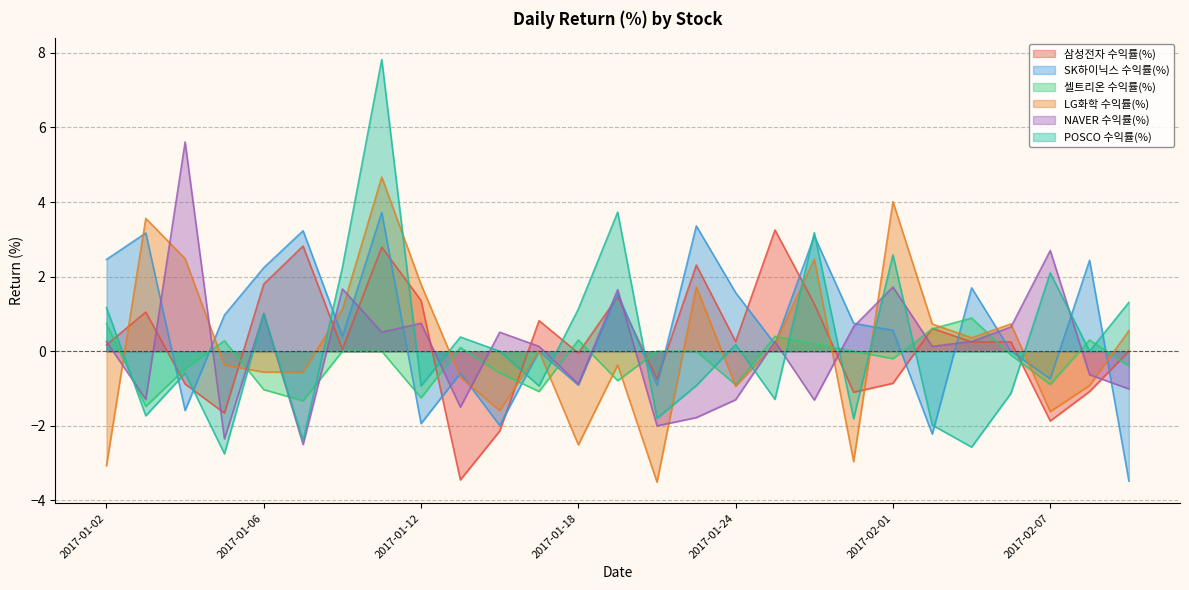

Reading right to left, list all the values displayed in this chart.

삼성전자 수익률(%): 2017-02-09=0.0	2017-02-08=-1.1	2017-02-07=-1.9	2017-02-06=0.2	2017-02-03=0.2	2017-02-02=0.6	2017-02-01=-0.9	2017-01-31=-1.1	2017-01-26=1.3	2017-01-25=3.2	2017-01-24=0.3	2017-01-23=2.3	2017-01-20=-0.8	2017-01-19=1.5	2017-01-18=-0.1	2017-01-17=0.8	2017-01-16=-2.1	2017-01-13=-3.5	2017-01-12=1.4	2017-01-11=2.8	2017-01-10=0.1	2017-01-09=2.8	2017-01-06=1.8	2017-01-05=-1.7	2017-01-04=-0.9	2017-01-03=1.1	2017-01-02=0.2
SK하이닉스 수익률(%): 2017-02-09=-3.5	2017-02-08=2.4	2017-02-07=-0.7	2017-02-06=0.0	2017-02-03=1.7	2017-02-02=-2.2	2017-02-01=0.6	2017-01-31=0.8	2017-01-26=3.1	2017-01-25=0.2	2017-01-24=1.6	2017-01-23=3.4	2017-01-20=-0.9	2017-01-19=1.5	2017-01-18=-0.9	2017-01-17=0.0	2017-01-16=-2.0	2017-01-13=-0.6	2017-01-12=-1.9	2017-01-11=3.7	2017-01-10=0.4	2017-01-09=3.2	2017-01-06=2.2	2017-01-05=1.0	2017-01-04=-1.6	2017-01-03=3.2	2017-01-02=2.5
셀트리온 수익률(%): 2017-02-09=-0.4	2017-02-08=0.3	2017-02-07=-0.9	2017-02-06=-0.1	2017-02-03=0.9	2017-02-02=0.6	2017-02-01=-0.2	2017-01-31=0.0	2017-01-26=0.2	2017-01-25=0.4	2017-01-24=-0.9	2017-01-23=0.0	2017-01-20=0.0	2017-01-19=-0.8	2017-01-18=0.3	2017-01-17=-1.1	2017-01-16=-0.6	2017-01-13=0.1	2017-01-12=-1.2	2017-01-11=0.0	2017-01-10=0.0	2017-01-09=-1.3	2017-01-06=-1.0	2017-01-05=0.3	2017-01-04=-0.5	2017-01-03=-1.5	2017-01-02=0.7
LG화학 수익률(%): 2017-02-09=0.6	2017-02-08=-0.9	2017-02-07=-1.6	2017-02-06=0.7	2017-02-03=0.4	2017-02-02=0.7	2017-02-01=4.0	2017-01-31=-3.0	2017-01-26=2.5	2017-01-25=0.2	2017-01-24=-0.9	2017-01-23=1.7	2017-01-20=-3.5	2017-01-19=-0.4	2017-01-18=-2.5	2017-01-17=0.0	2017-01-16=-1.6	2017-01-13=-0.7	2017-01-12=1.8	2017-01-11=4.7	2017-01-10=1.1	2017-01-09=-0.6	2017-01-06=-0.6	2017-01-05=-0.4	2017-01-04=2.5	2017-01-03=3.6	2017-01-02=-3.1
NAVER 수익률(%): 2017-02-09=-1.0	2017-02-08=-0.6	2017-02-07=2.7	2017-02-06=0.7	2017-02-03=0.3	2017-02-02=0.1	2017-02-01=1.7	2017-01-31=0.7	2017-01-26=-1.3	2017-01-25=0.3	2017-01-24=-1.3	2017-01-23=-1.8	2017-01-20=-2.0	2017-01-19=1.6	2017-01-18=-0.9	2017-01-17=0.1	2017-01-16=0.5	2017-01-13=-1.5	2017-01-12=0.8	2017-01-11=0.5	2017-01-10=1.7	2017-01-09=-2.5	2017-01-06=1.0	2017-01-05=-2.4	2017-01-04=5.6	2017-01-03=-1.3	2017-01-02=0.3
POSCO 수익률(%): 2017-02-09=1.3	2017-02-08=0.0	2017-02-07=2.1	2017-02-06=-1.1	2017-02-03=-2.6	2017-02-02=-2.0	2017-02-01=2.6	2017-01-31=-1.8	2017-01-26=3.2	2017-01-25=-1.3	2017-01-24=0.2	2017-01-23=-0.9	2017-01-20=-1.8	2017-01-19=3.7	2017-01-18=1.1	2017-01-17=-0.9	2017-01-16=0.0	2017-01-13=0.4	2017-01-12=-0.9	2017-01-11=7.8	2017-01-10=2.2	2017-01-09=-2.4	2017-01-06=1.0	2017-01-05=-2.8	2017-01-04=-0.6	2017-01-03=-1.7	2017-01-02=1.2